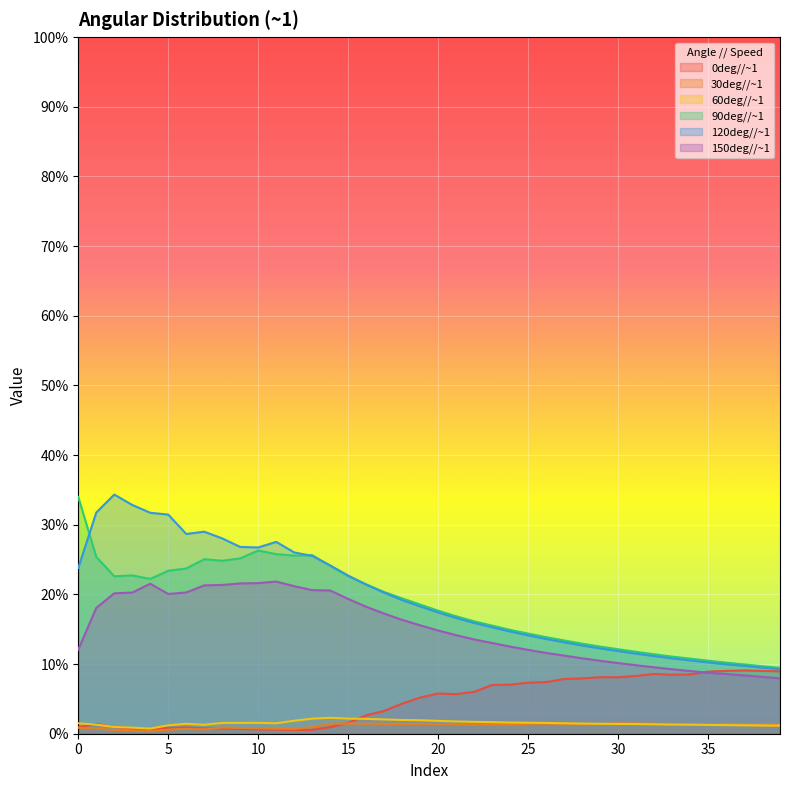

At which label is 60deg//~1 closest to 0?

4